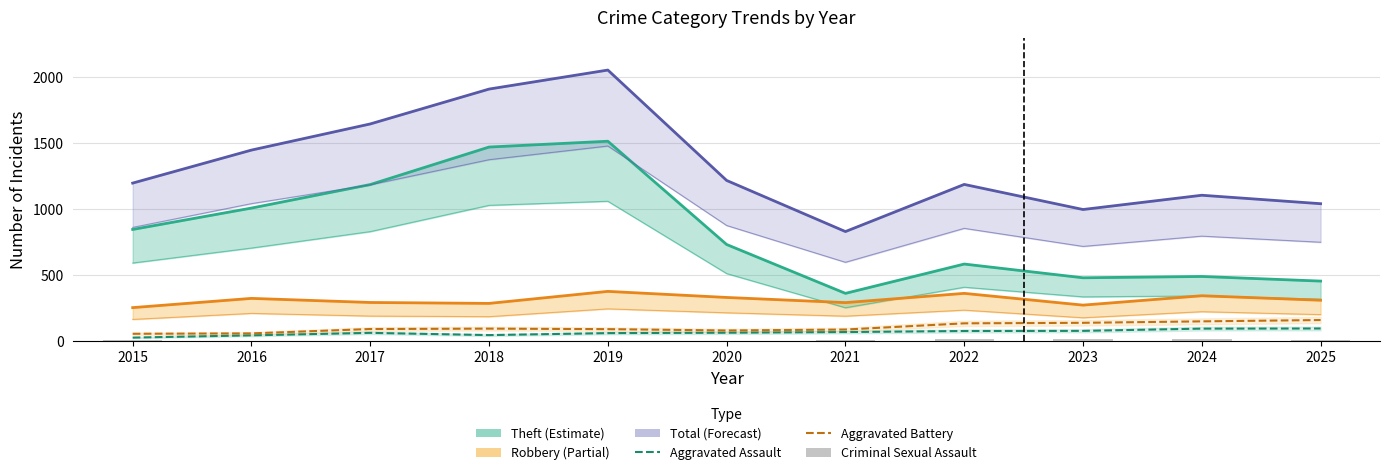

How many groups of bars are there?

11